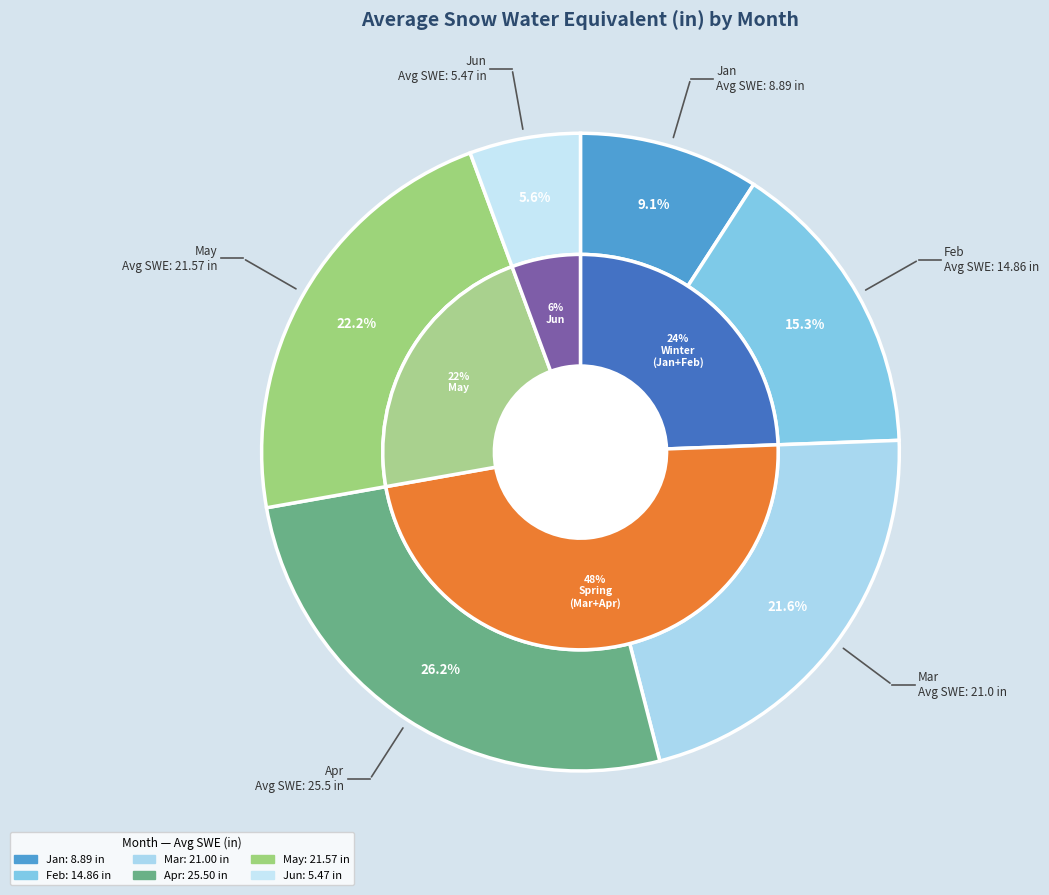

Is Feb the majority of the pie?

No